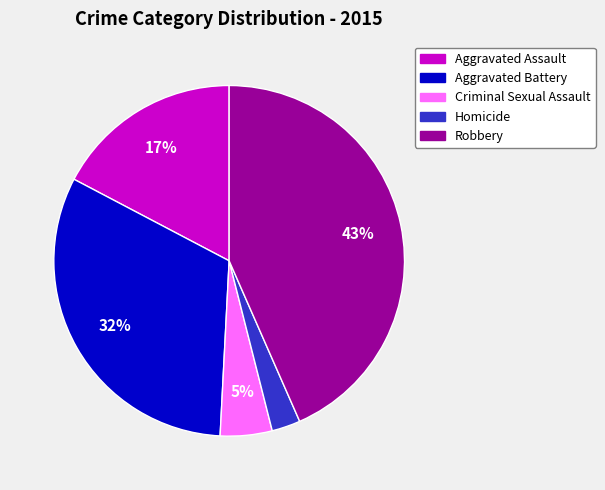

Between Criminal Sexual Assault and Homicide, which is larger?

Criminal Sexual Assault